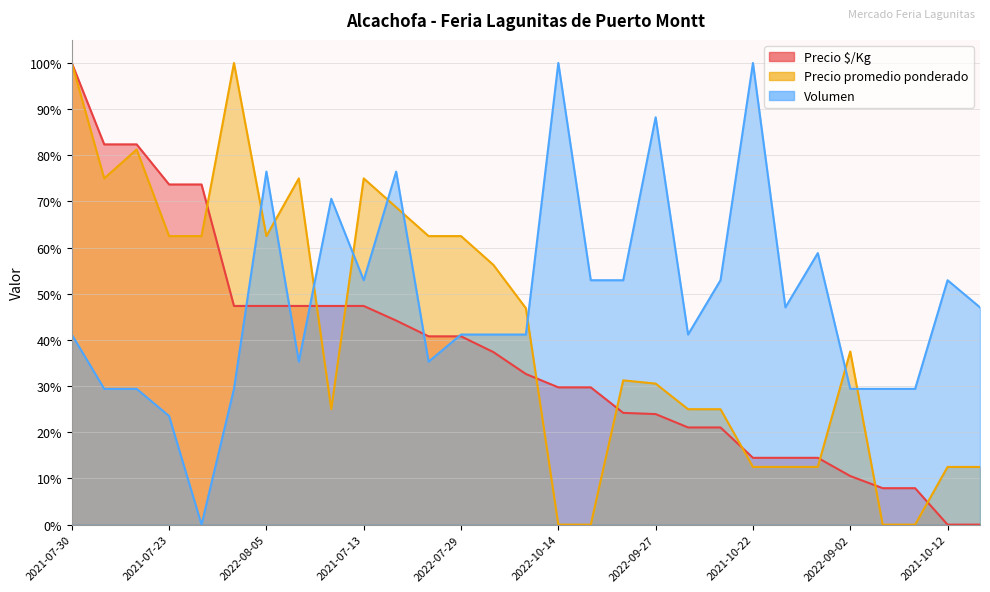

What is the difference between the maximum and minimum values in the Volumen series?

100.0